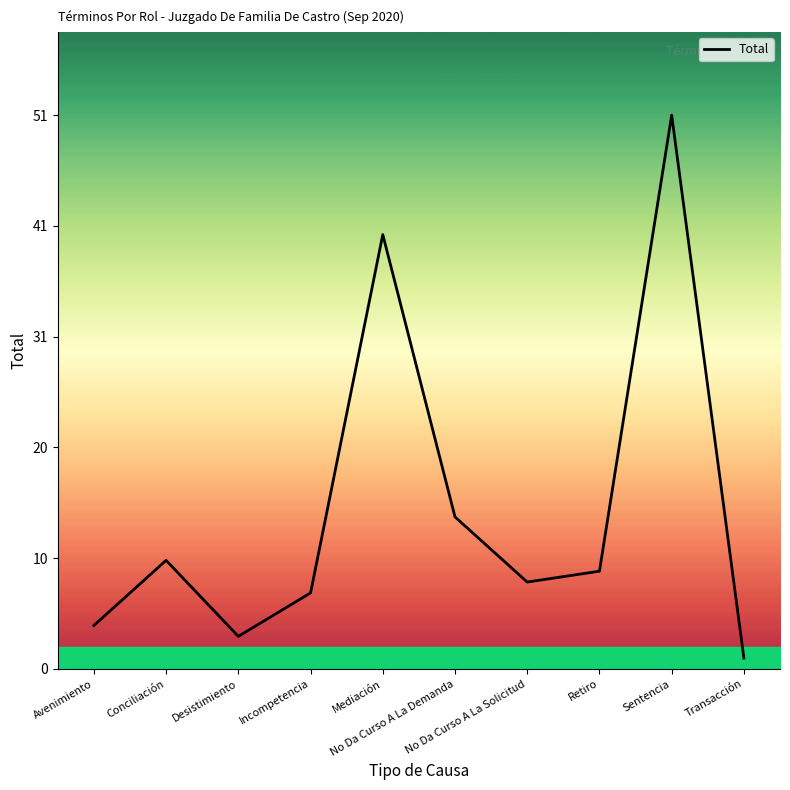

List the labels in order of value, smallest first.

Transacción, Desistimiento, Avenimiento, Incompetencia, No Da Curso A La Solicitud, Retiro, Conciliación, No Da Curso A La Demanda, Mediación, Sentencia